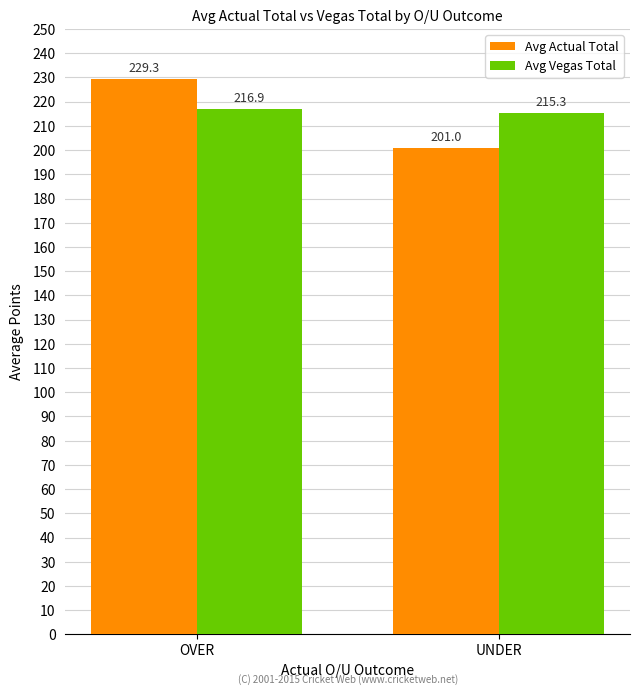

What is the value of the Avg Vegas Total bar at the 1st from the left?

216.9